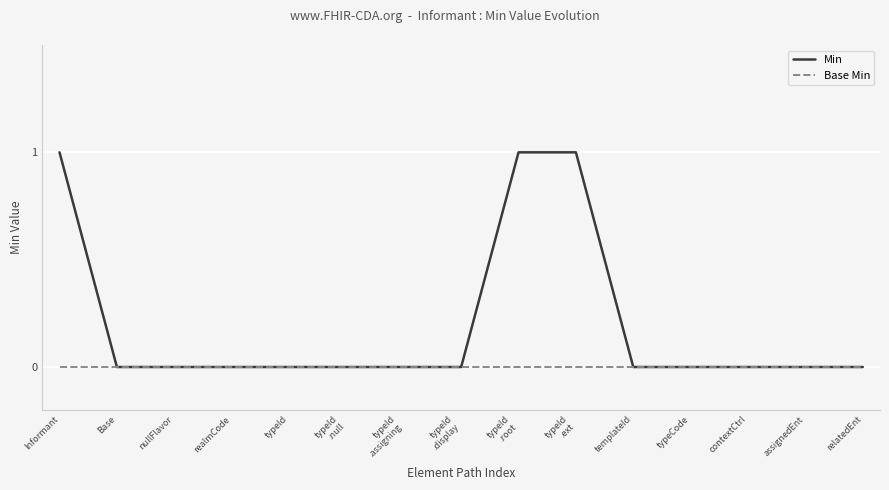

What position from the left is nullFlavor?

3